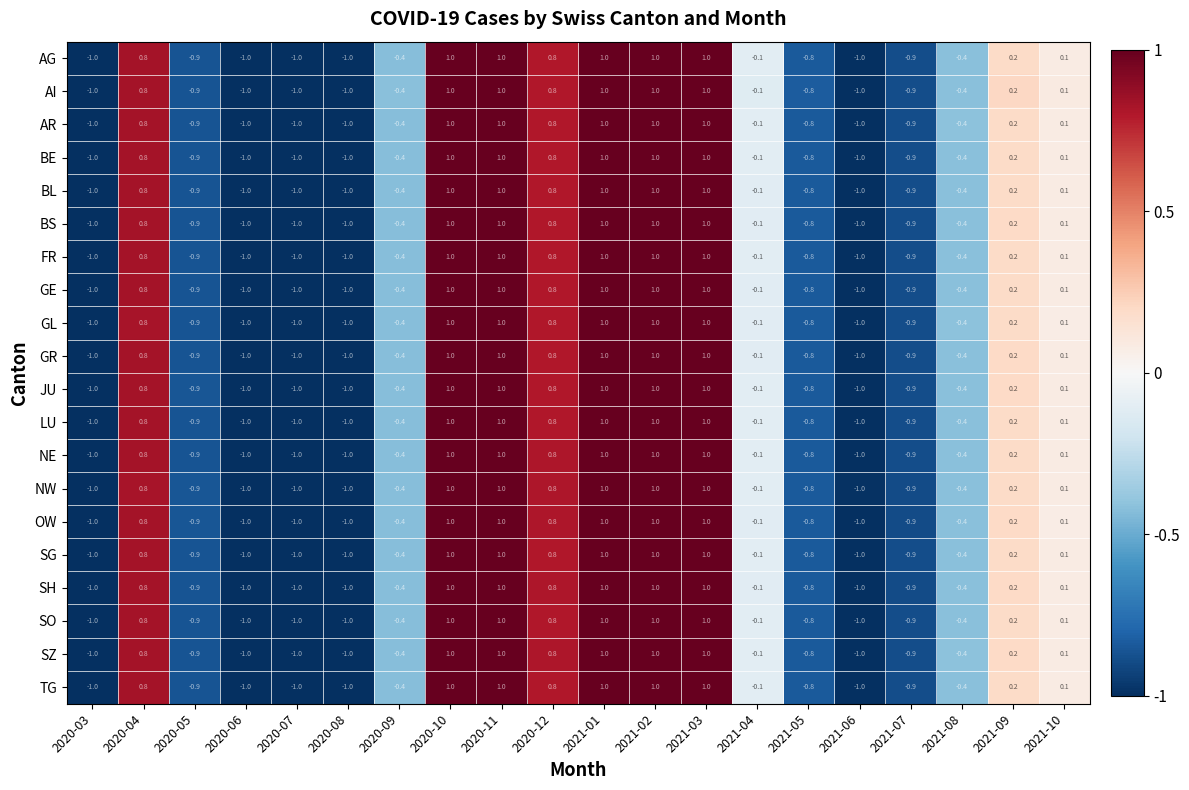

What is the total value across all series at 2020-08?

-20.0